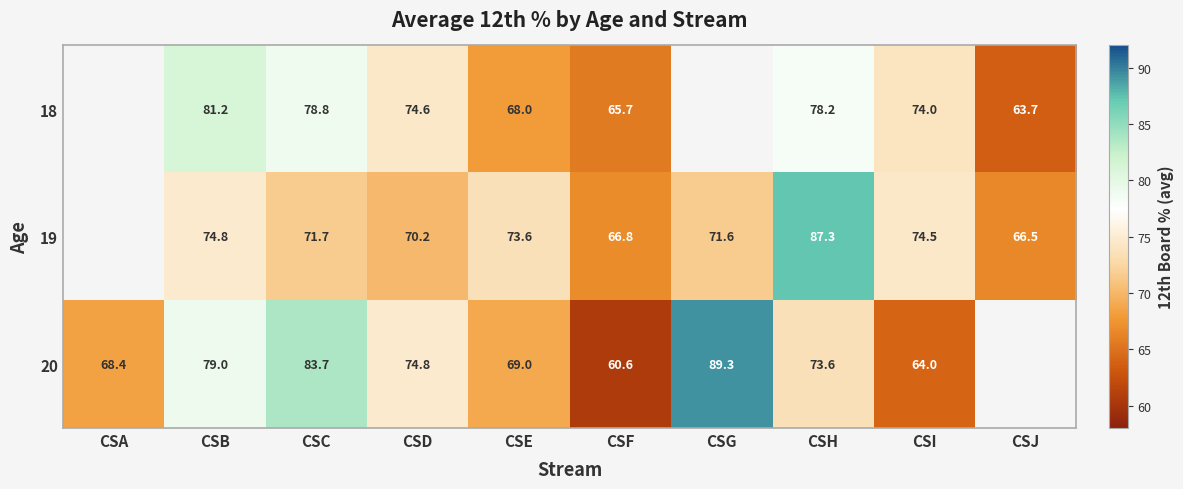

Is the value of 20 at CSG greater than the value of 19 at CSI?

Yes